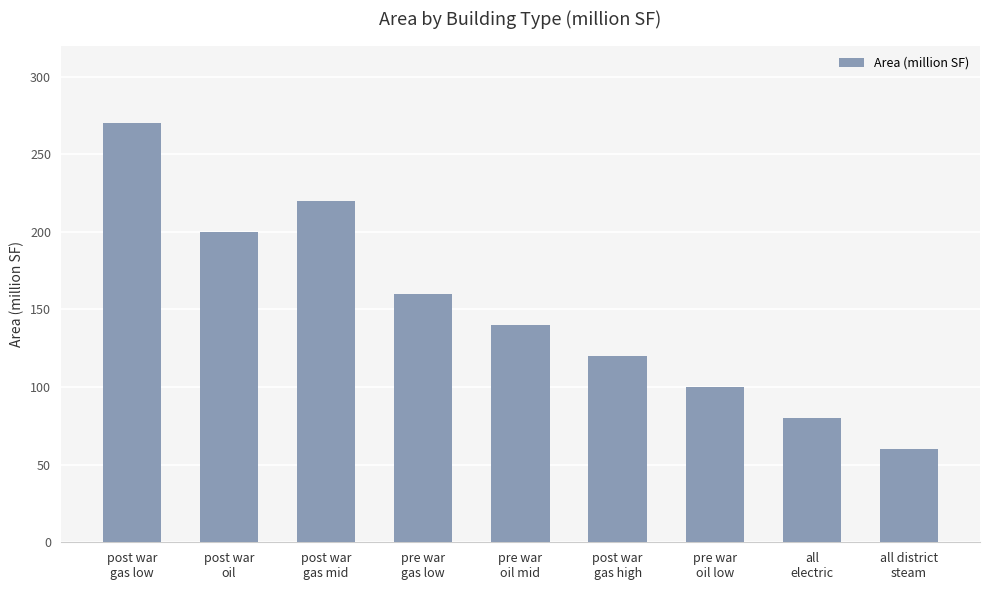

Between all district
steam and post war
gas high, which is larger?

post war
gas high